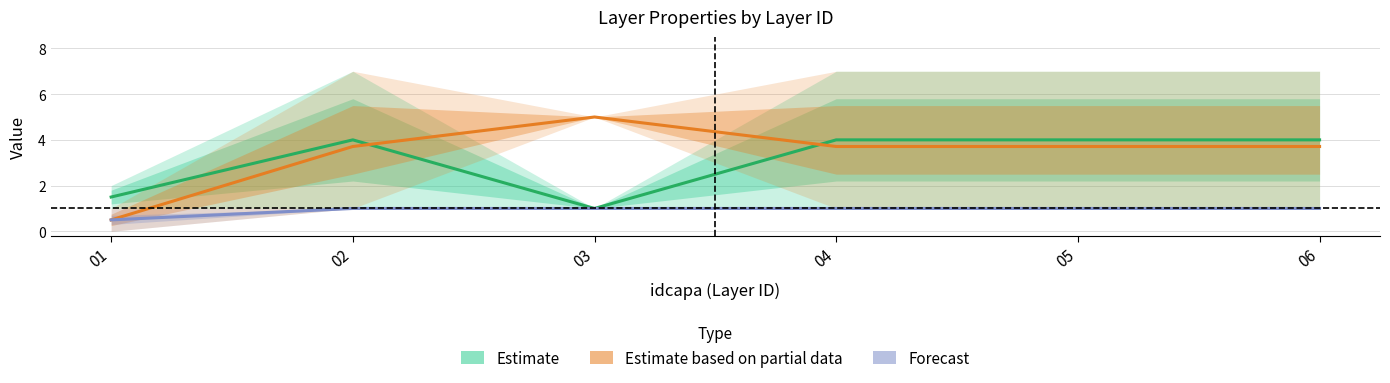

What are all the series names shown in the legend?

Estimate, Estimate based on partial data, Forecast